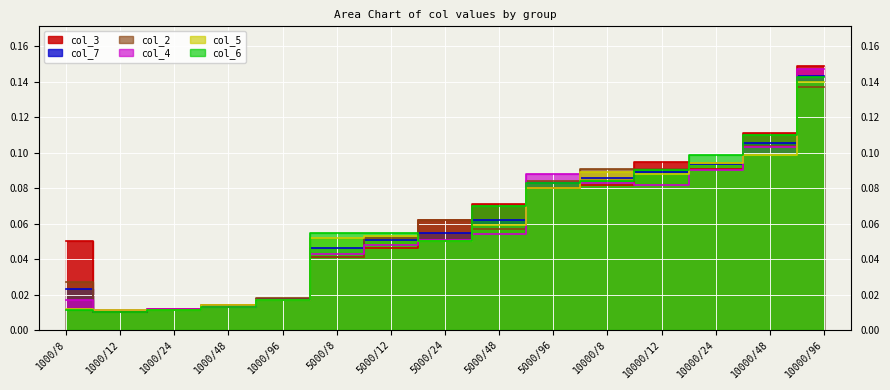

How many times do col_4 and col_2 cross each other?

6